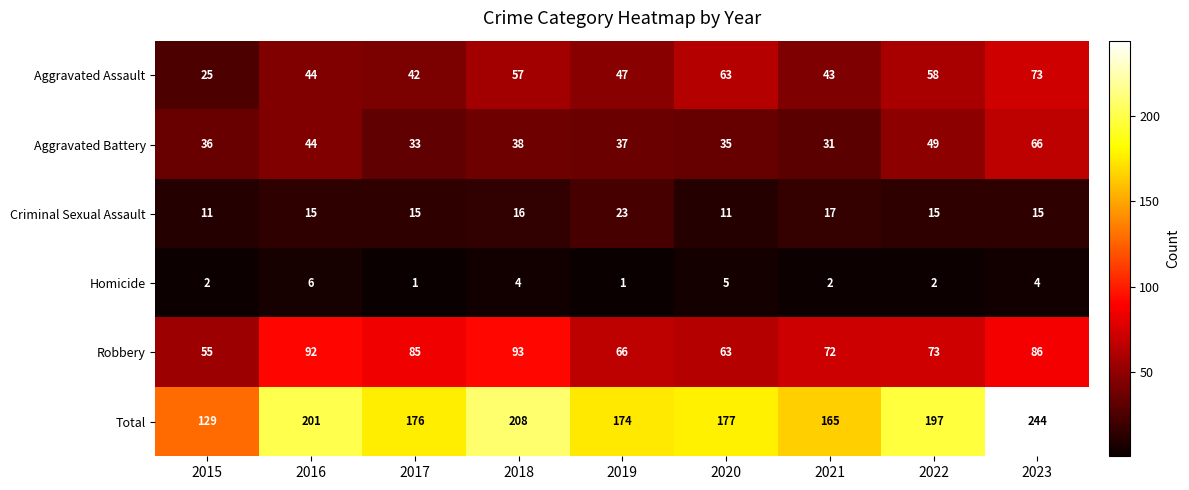

How many distinct data groups are displayed?

6